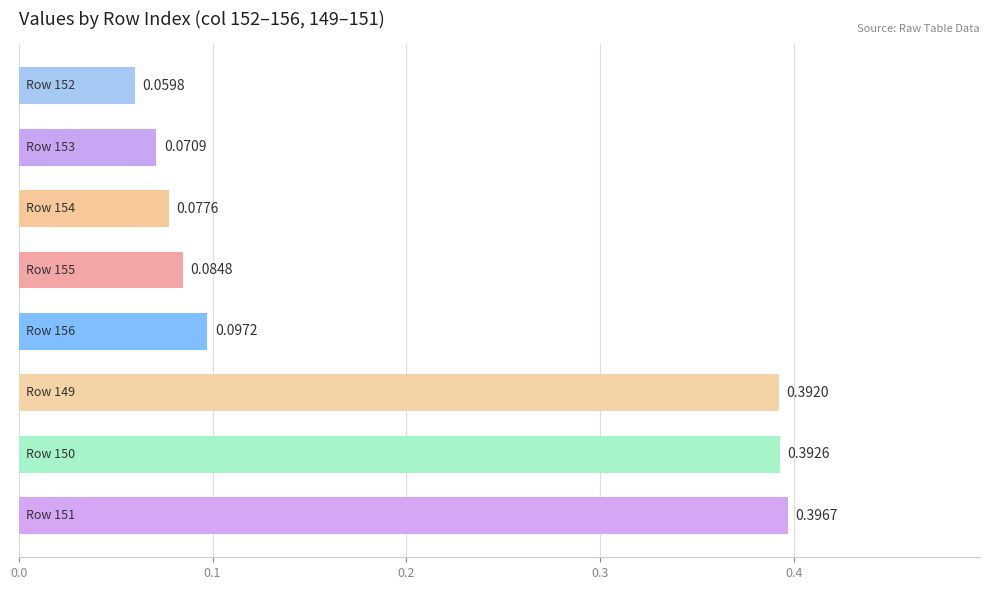

How many data points does each series have?

8